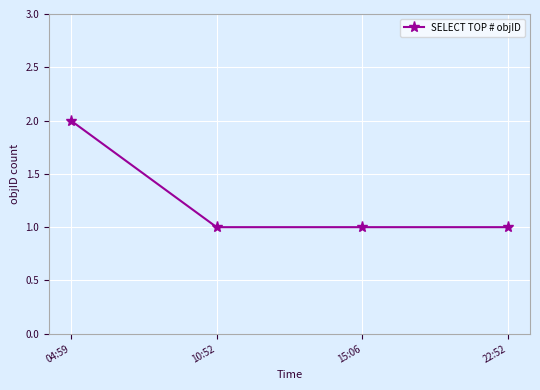

True or false: the data shows 2 at 04:59.

True